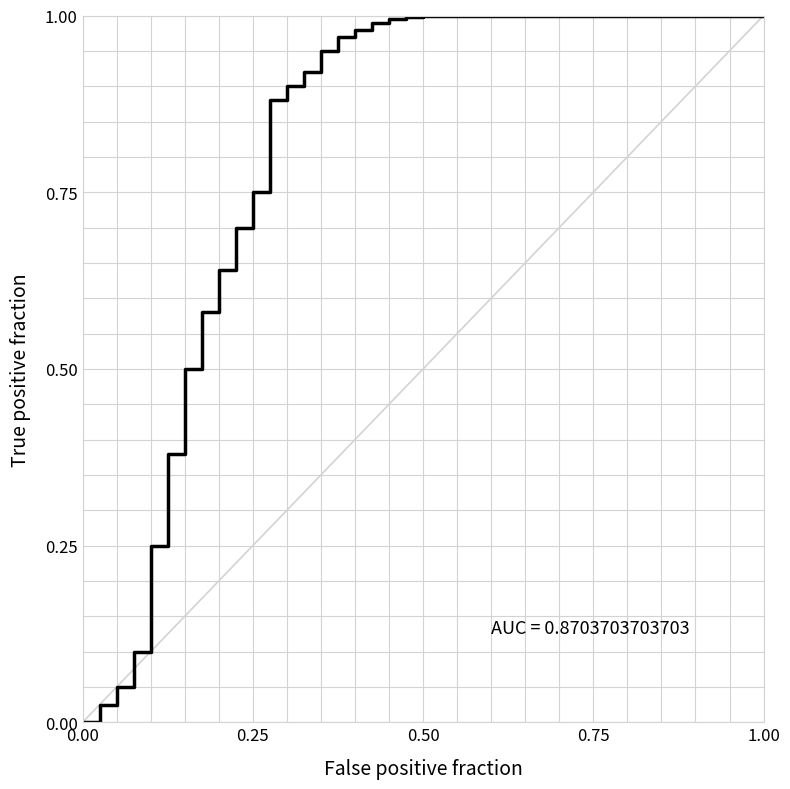

True or false: the data shows 1.6 at 0.75.

False